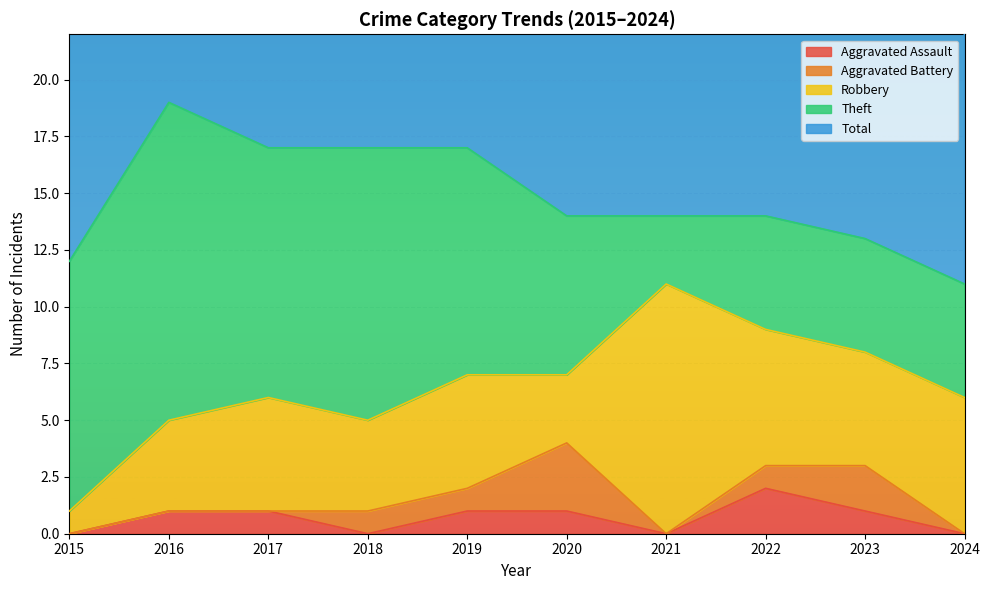

What is the sum of all Aggravated Battery values?

8